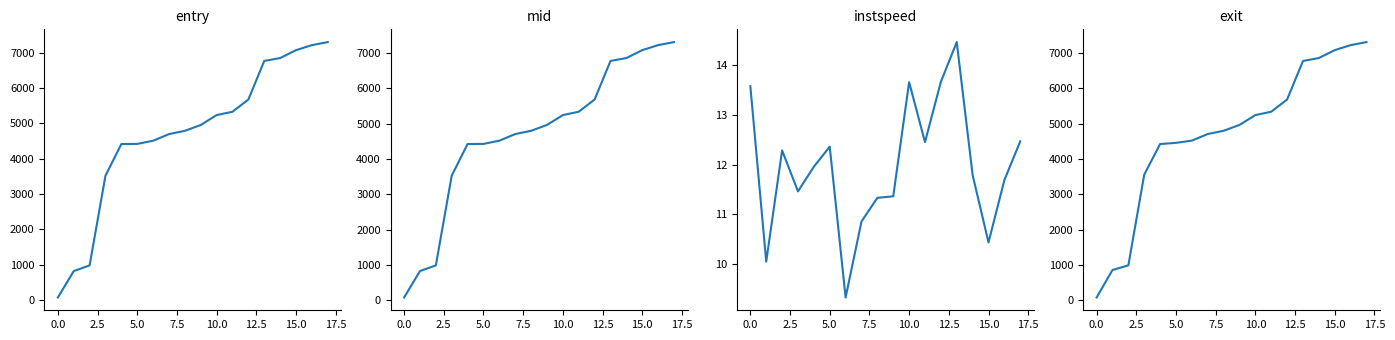

At how many categories does at least one series exceed 1527?

15